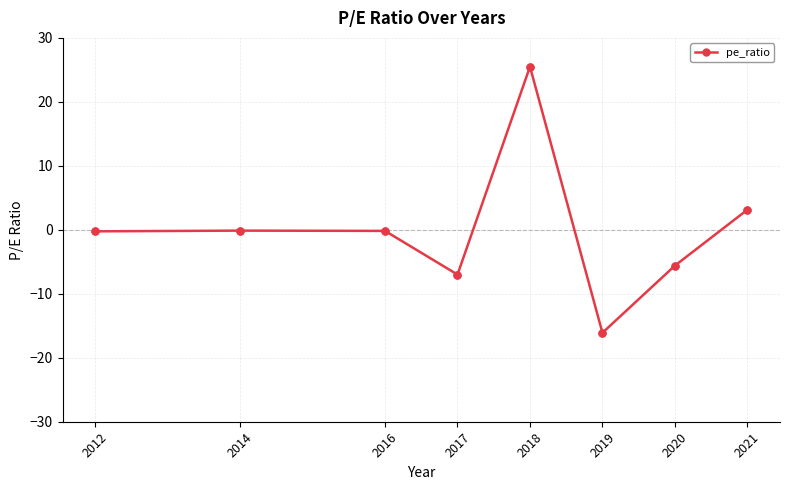

What is the average value?

-0.1